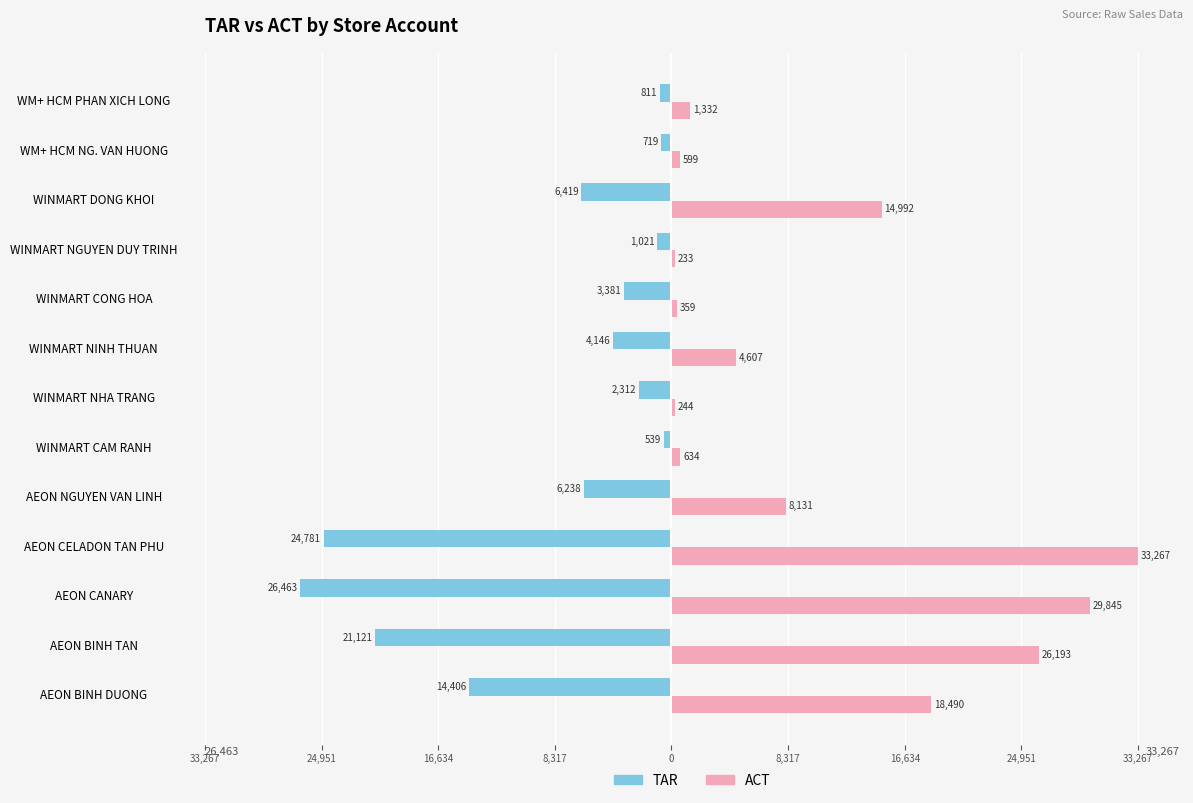

What are all the series names shown in the legend?

TAR, ACT